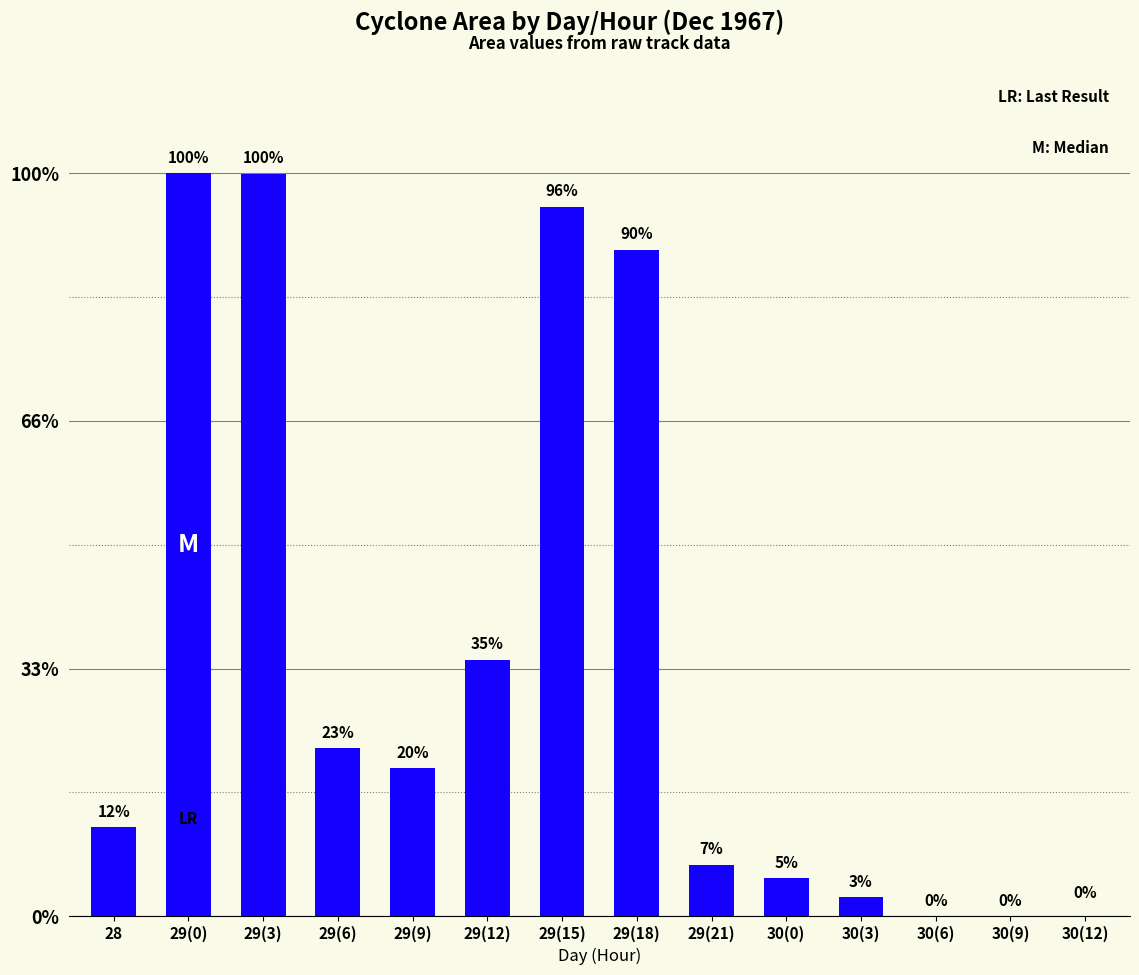

Are the bars horizontal?

No